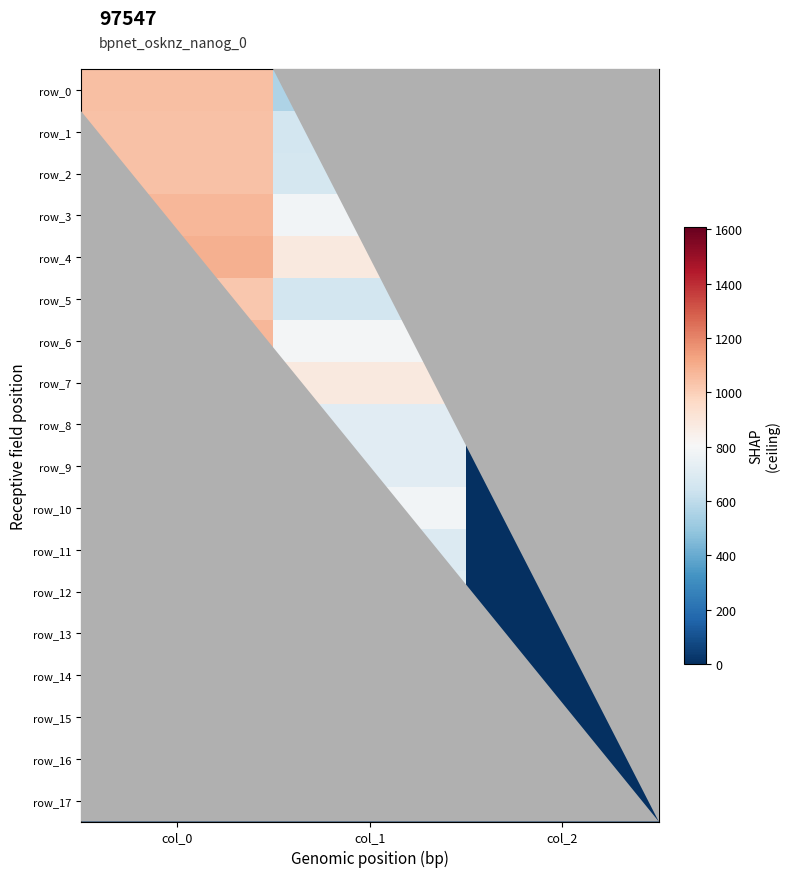

Is it true that row_3 equals 1727.9 at col_0?

False